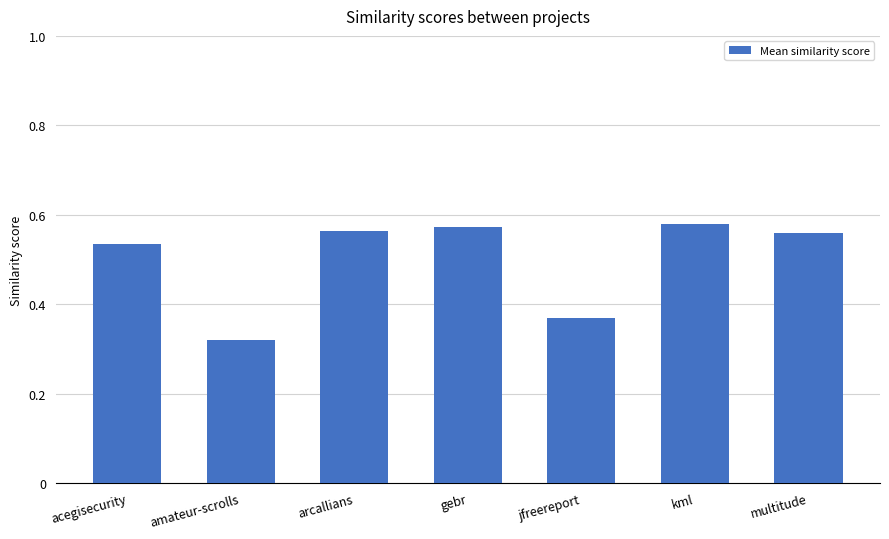

The value at acegisecurity is 0.7. True or false?

False